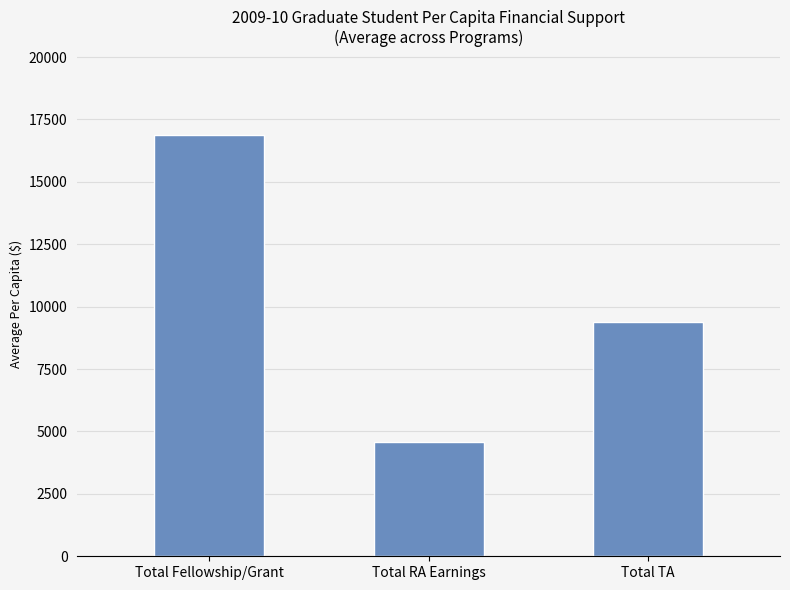

What is the sum of the values at Total RA Earnings and Total TA?

13977.0